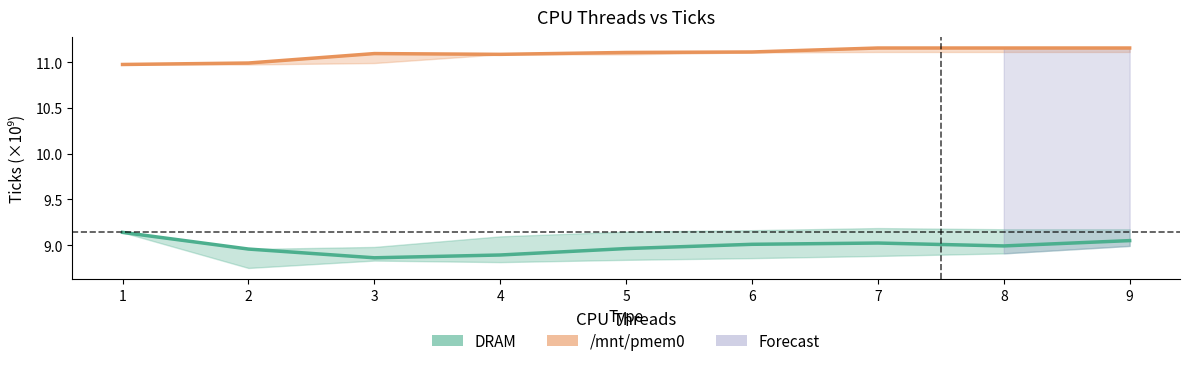

Between 2 and 5, which series saw the biggest shift?

/mnt/pmem0